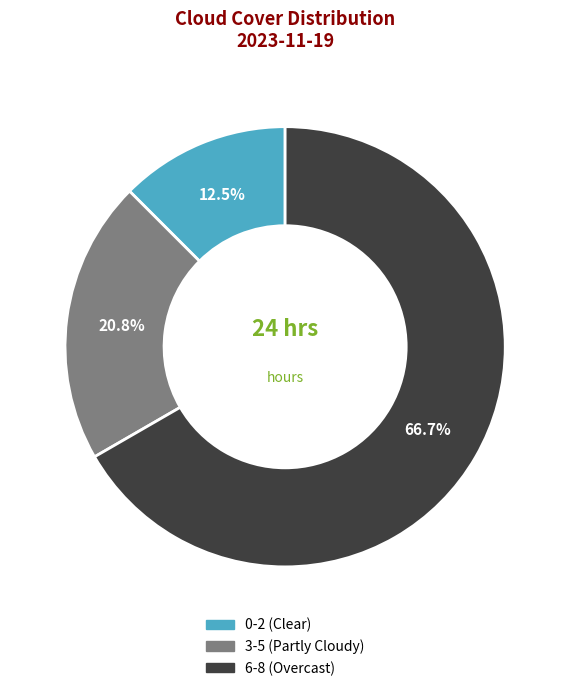

Is the sum of 6-8 (Overcast) and 3-5 (Partly Cloudy) greater than half?

Yes